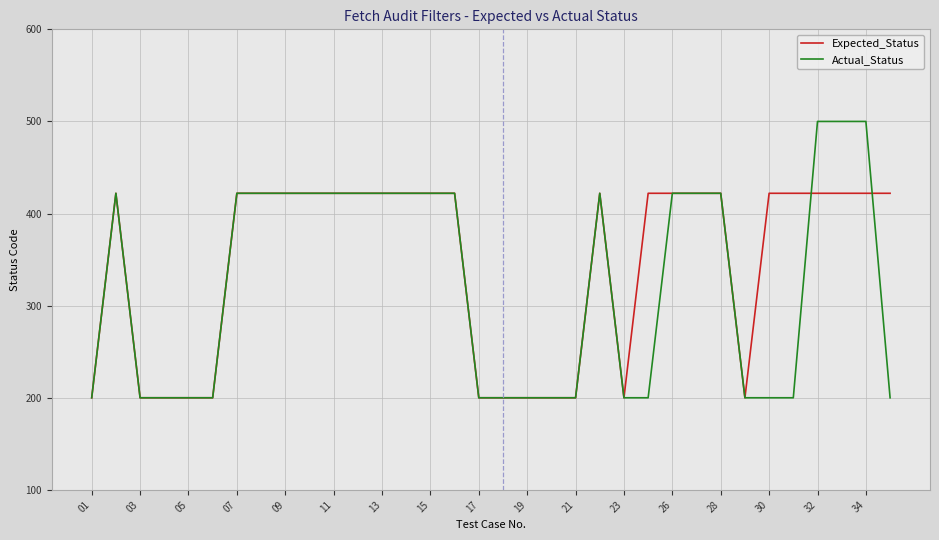

List the series in order of their peak value, lowest first.

Expected_Status, Actual_Status